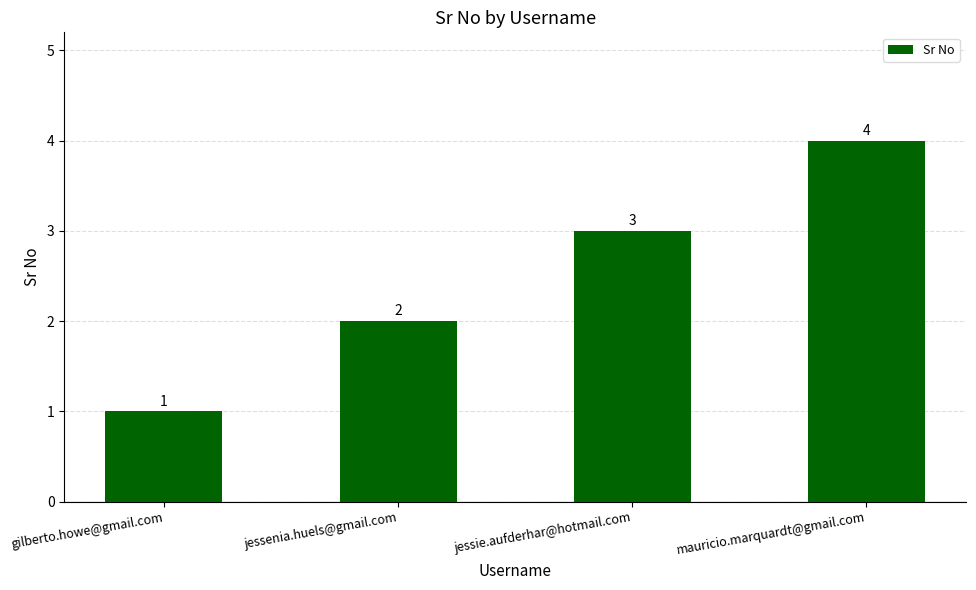

Which label corresponds to the largest value in the chart?

mauricio.marquardt@gmail.com